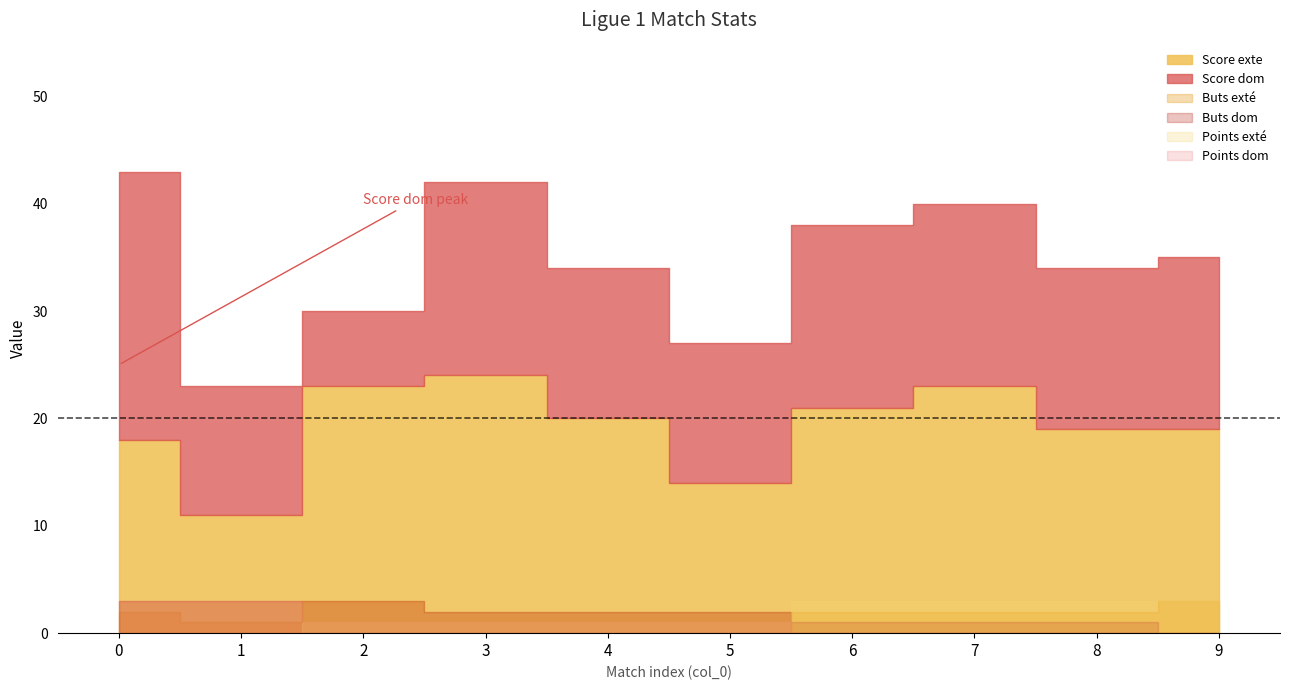

Does the chart have visible grid lines?

No